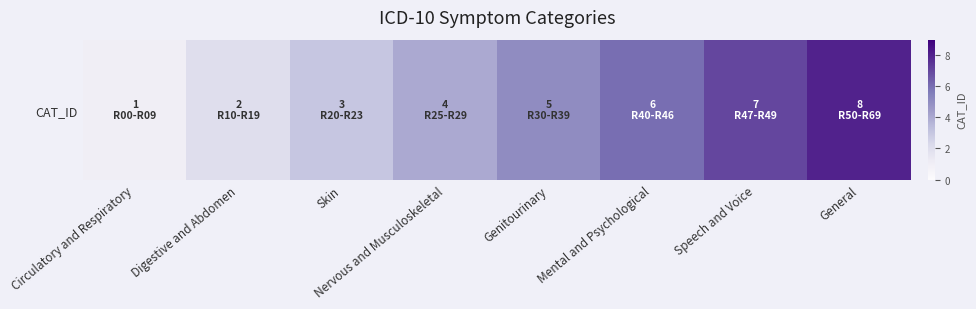

Rank the categories by value from highest to lowest.

General, Speech and Voice, Mental and Psychological, Genitourinary, Nervous and Musculoskeletal, Skin, Digestive and Abdomen, Circulatory and Respiratory